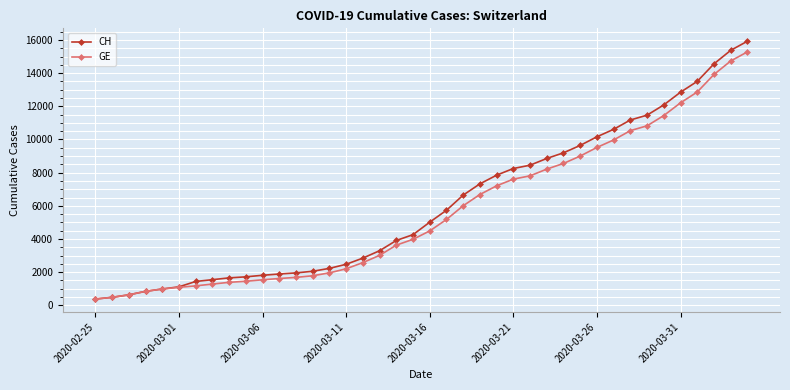

Which series has the largest total across all categories?

CH